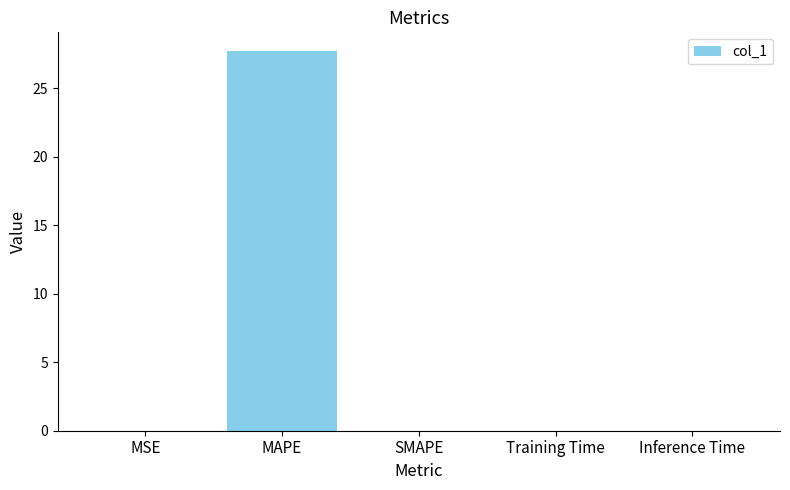

Is it true that the value at MSE is 0.0?

True